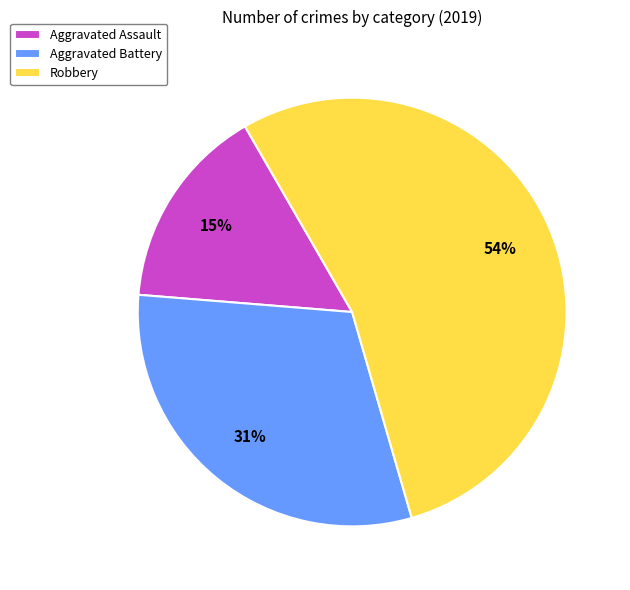

Rank the categories by value from highest to lowest.

Robbery, Aggravated Battery, Aggravated Assault